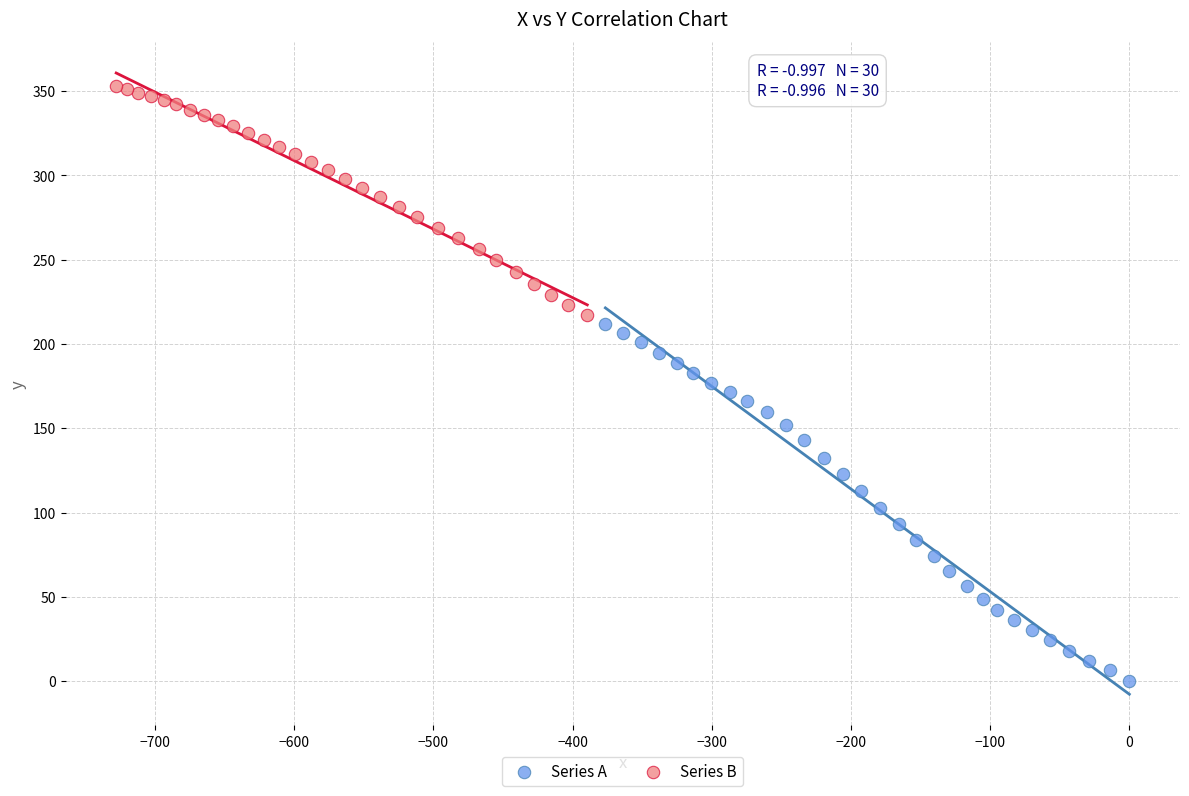

Which series has the widest spread of Y values?

Series A